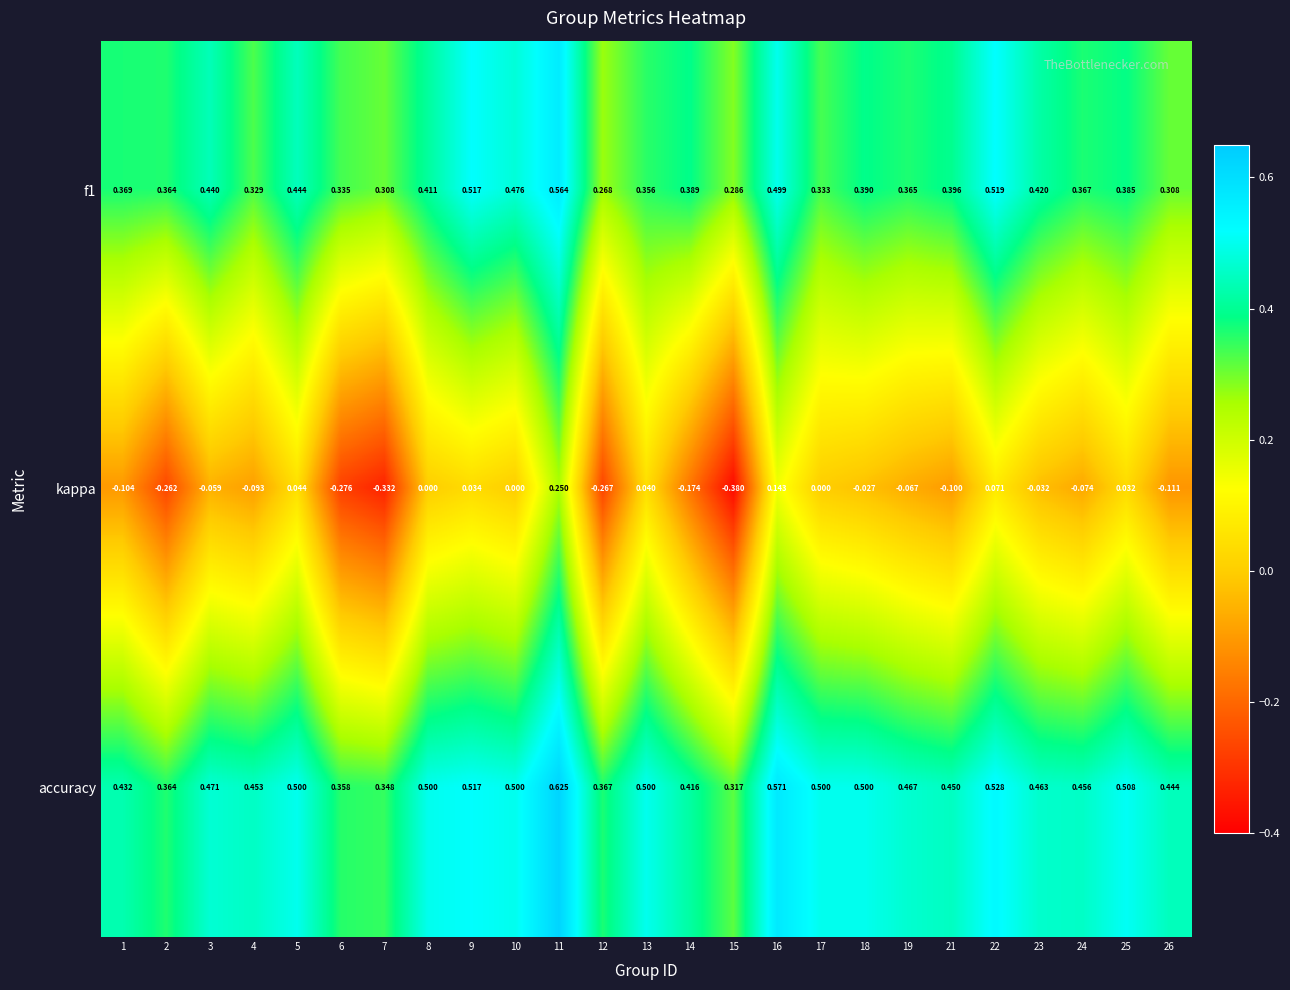

Count the number of categories in the chart.

25